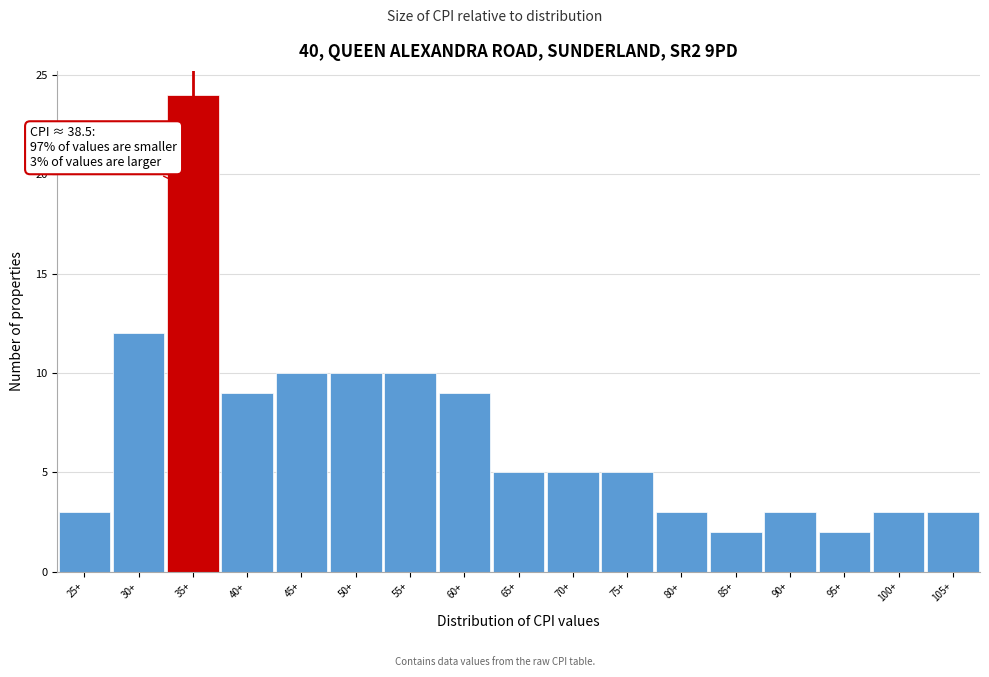

Reading left to right, list all the values displayed in this chart.

3	12	24	9	10	10	10	9	5	5	5	3	2	3	2	3	3